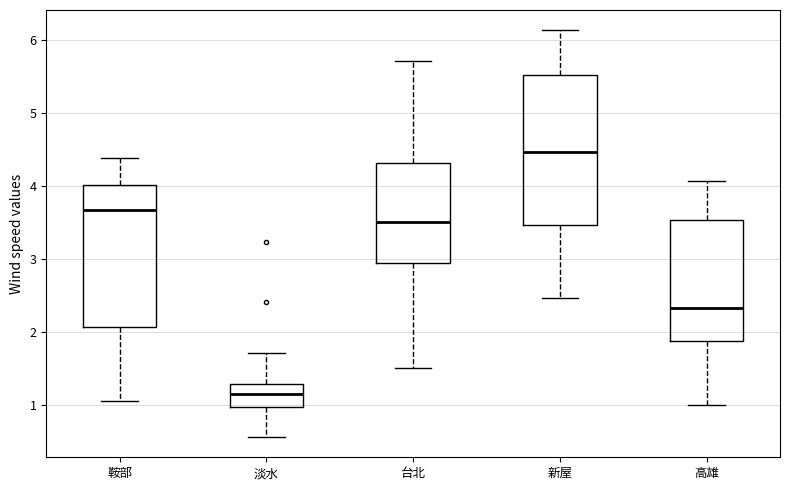

Reading left to right, transcribe this box plot: for each box, give where its median line is, the range the box spans, and where its two whiskers end, as read against the y-axis. The values are not printed on the chart, so give them approximately, as read against the axis.

鞍部: median 3.7, box 2.1 to 4.0, whiskers 1.1 to 4.4
淡水: median 1.1, box 1.0 to 1.3, whiskers 0.6 to 1.7
台北: median 3.5, box 3.0 to 4.3, whiskers 1.5 to 5.7
新屋: median 4.5, box 3.5 to 5.5, whiskers 2.5 to 6.1
高雄: median 2.3, box 1.9 to 3.5, whiskers 1.0 to 4.1